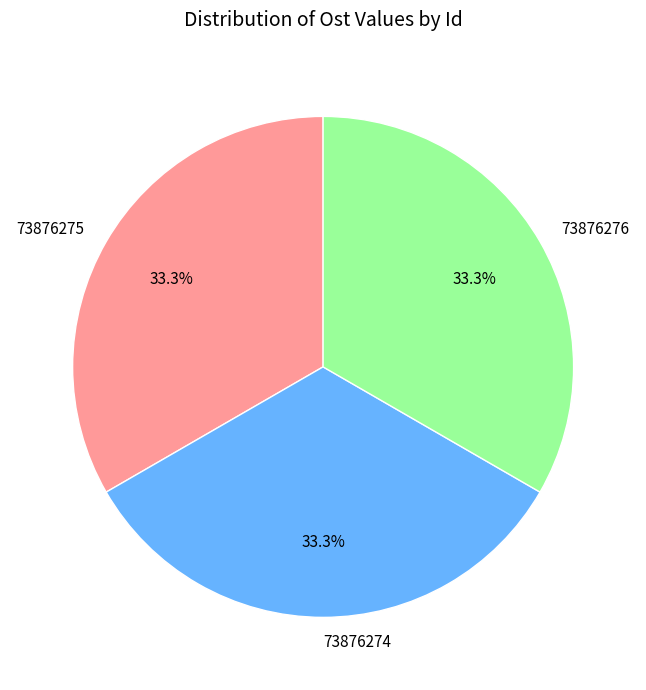

Does any single category account for the majority?

No